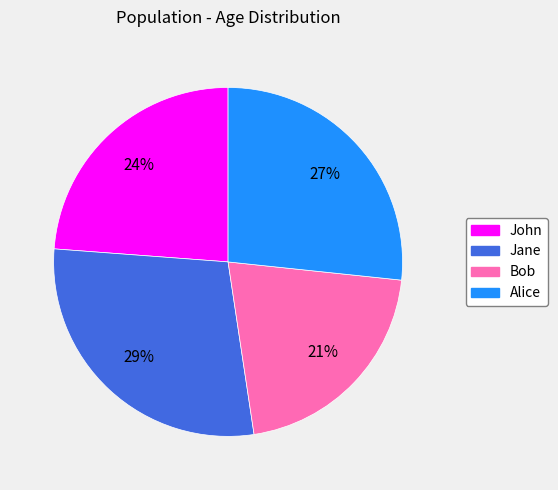

How many segments does this pie chart have?

4